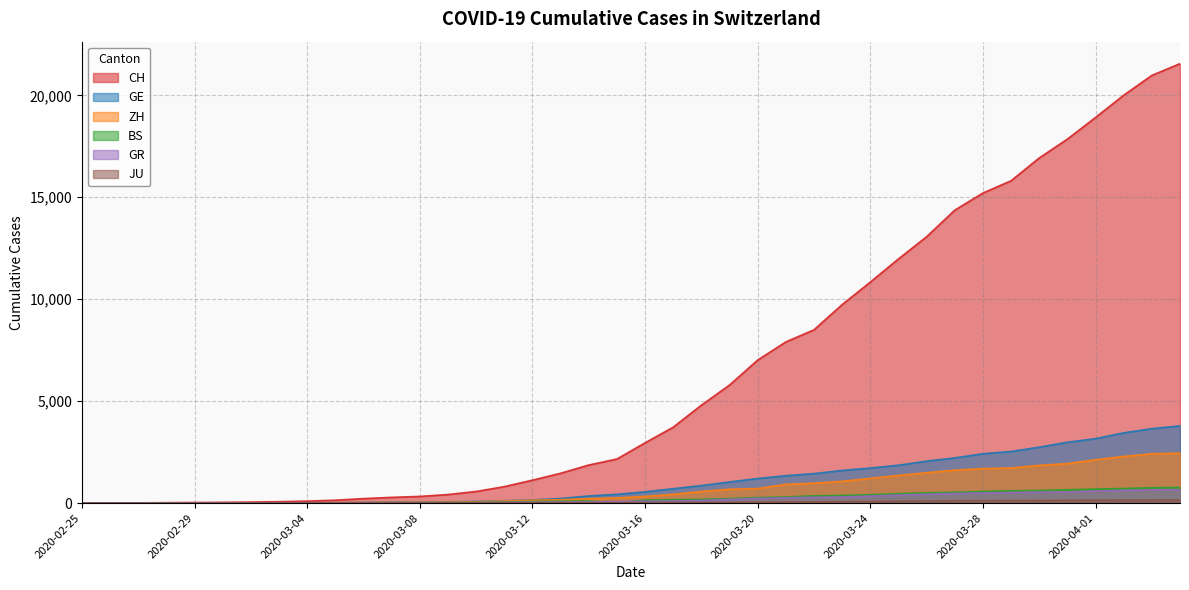

Count the number of categories in the chart.

40